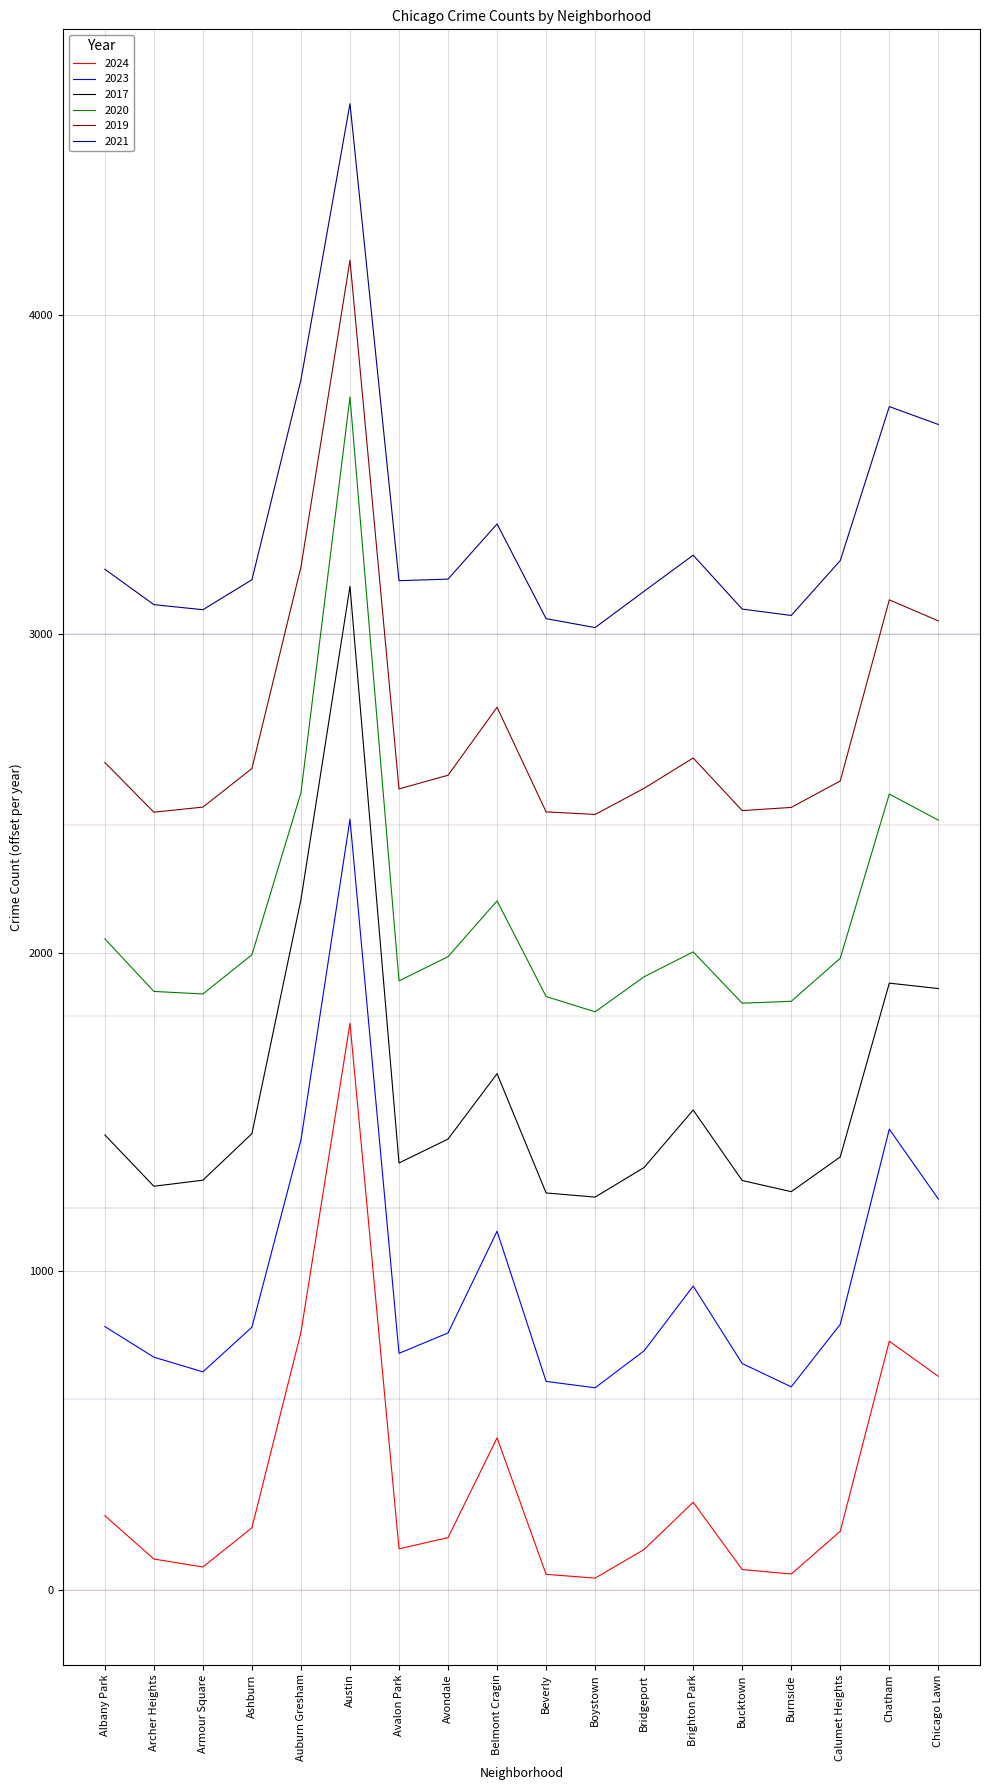

At Bucktown, list the series in order from smallest to largest.

2024, 2023, 2017, 2020, 2019, 2021